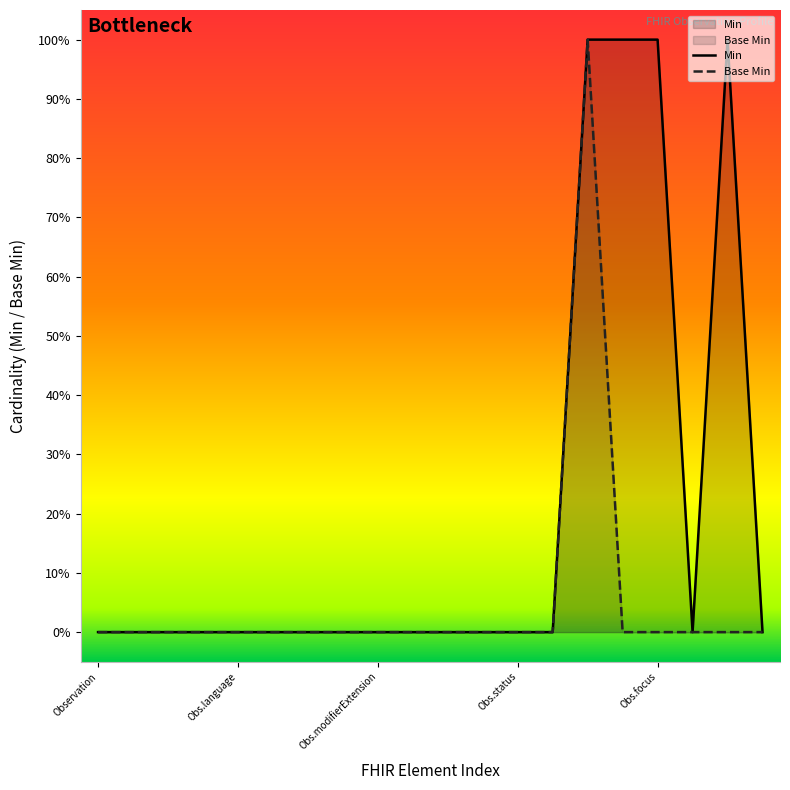

True or false: Min and Base Min cross at least once.

False